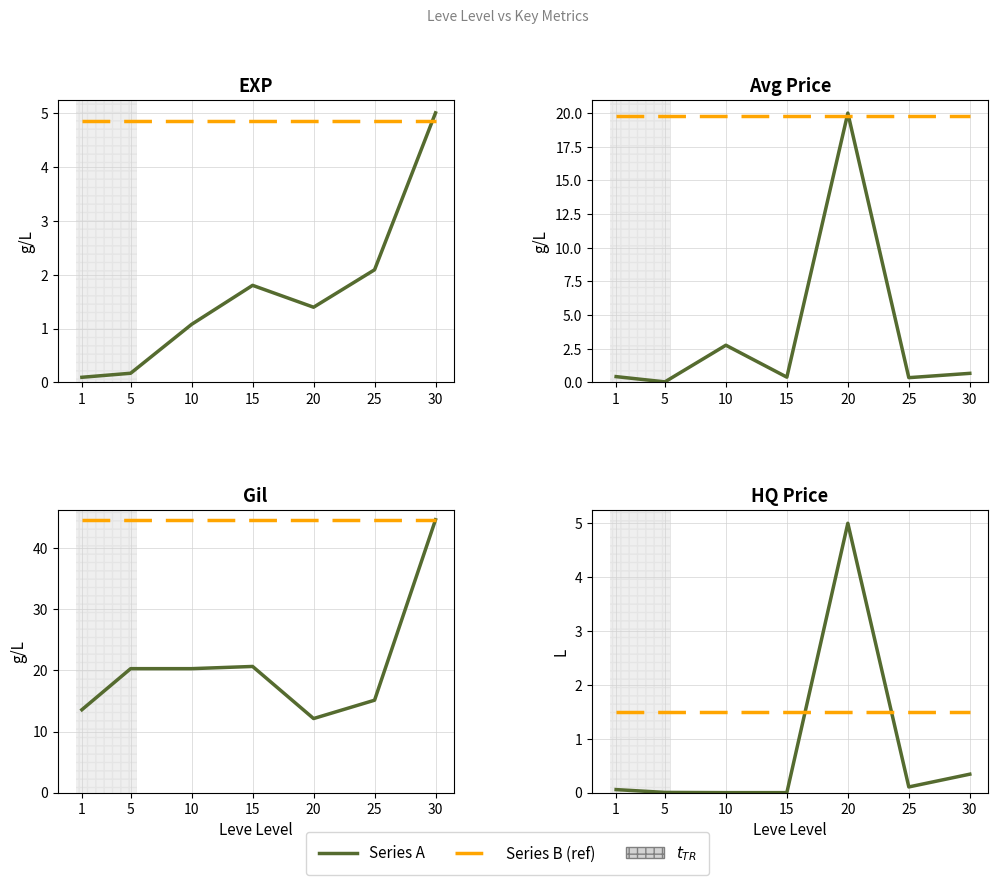

What is the sum of the Leve EXP values at 5 and 30?

5.2